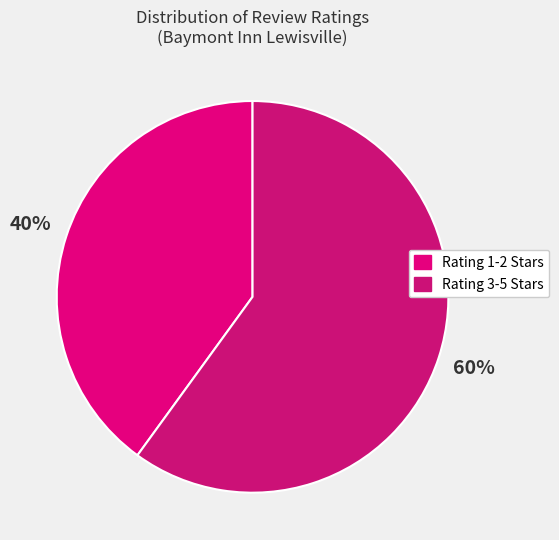

How many slices are in this pie chart?

2